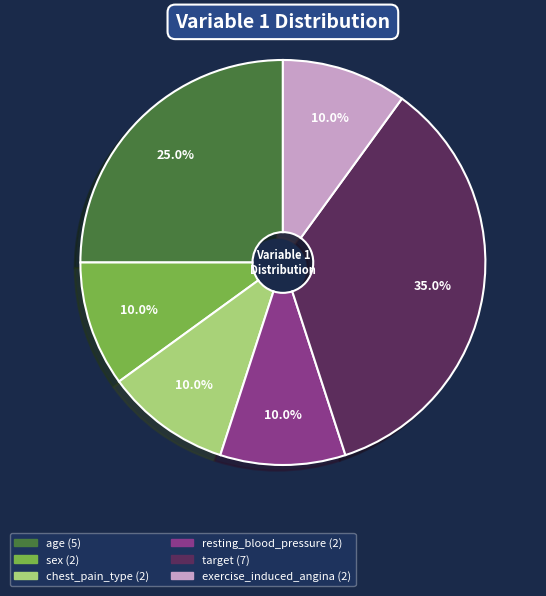

Which slice is the largest?

target